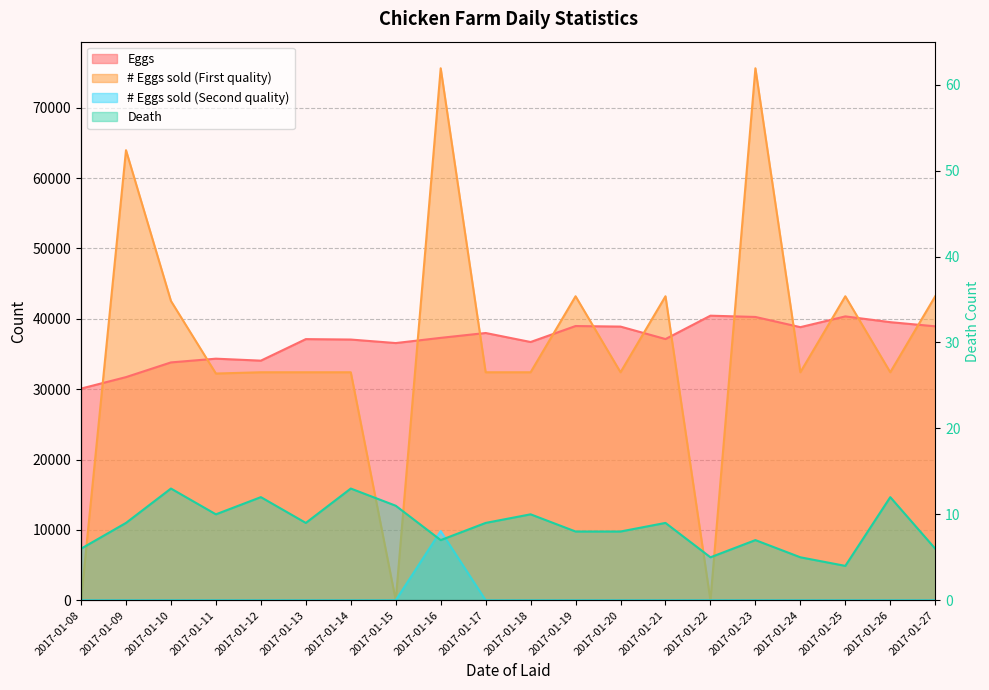

What is the sum of all Eggs values?

739930